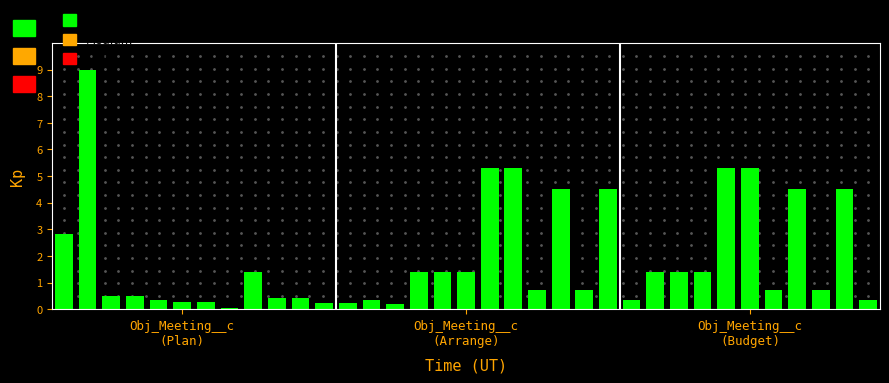

What is the maximum value shown in the chart?

9.0